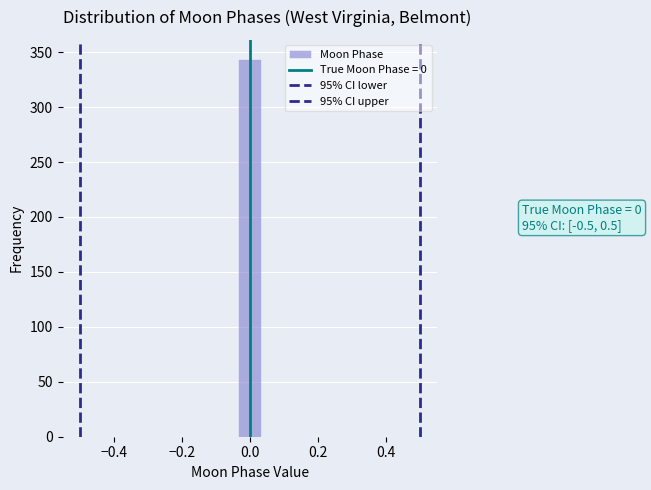

Read against the x-axis, roughly where is the centre of the tallest bar?

0.00